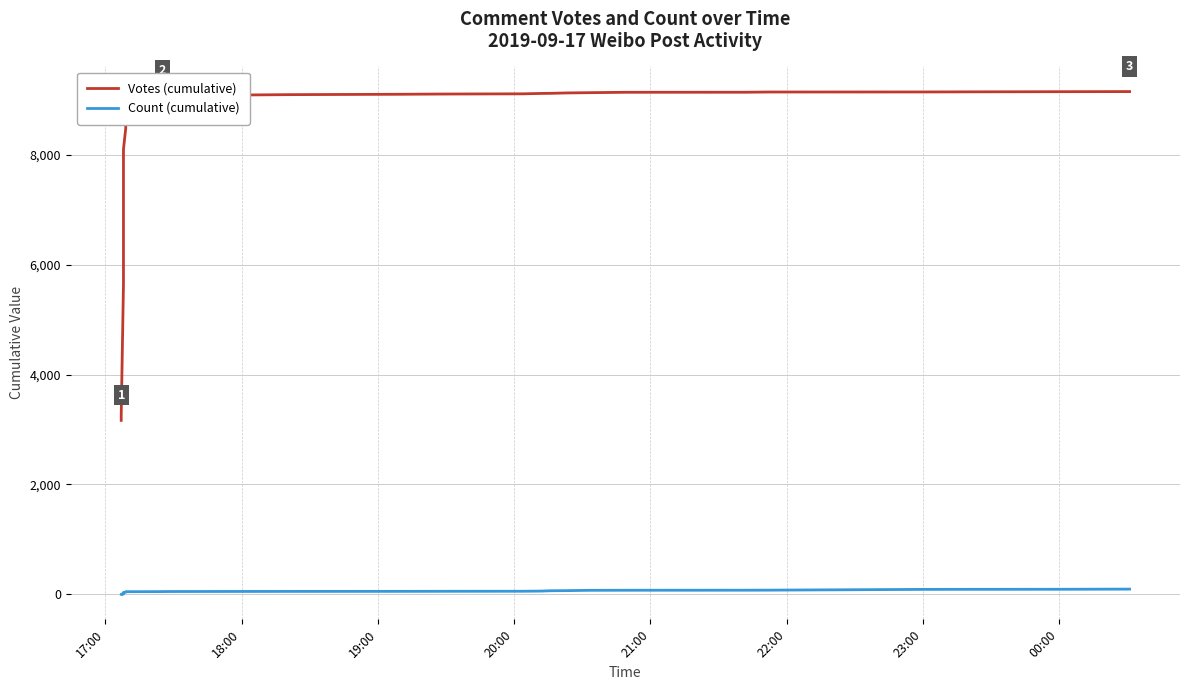

True or false: Count (cumulative) has a value of 11 at 21.

False